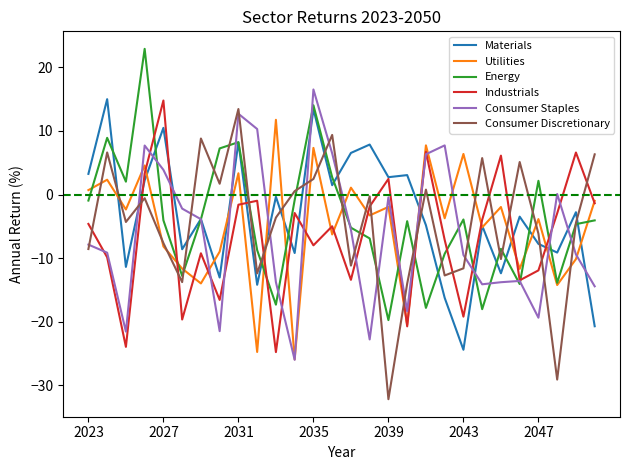

Which series has the largest total across all categories?

Materials